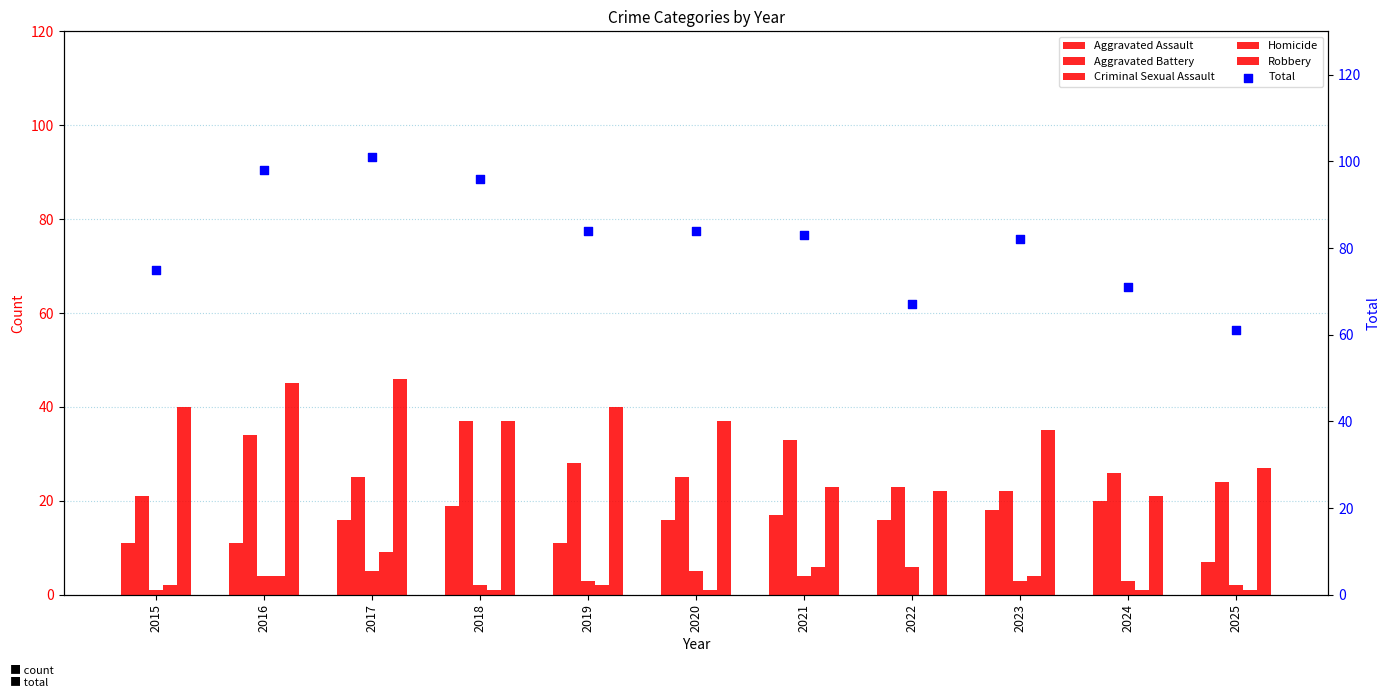

Which series has the widest spread of Y values?

Total